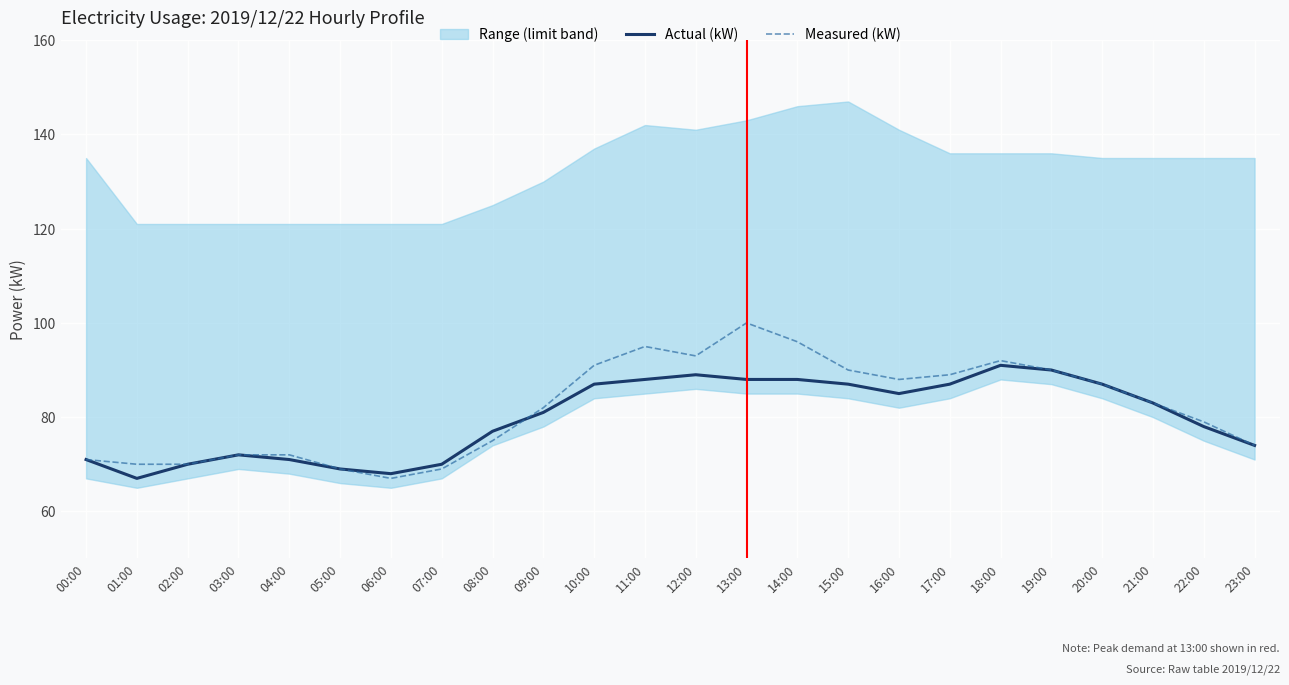

At how many categories does at least one series exceed 80?

13